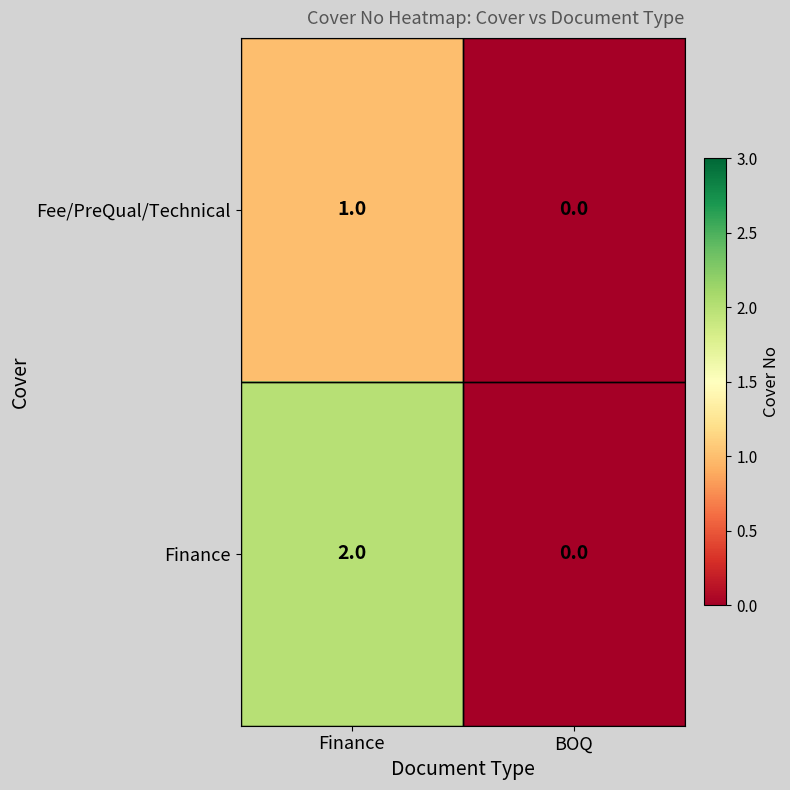

Where is Fee/PreQual/Technical nearest to the value 0?

BOQ